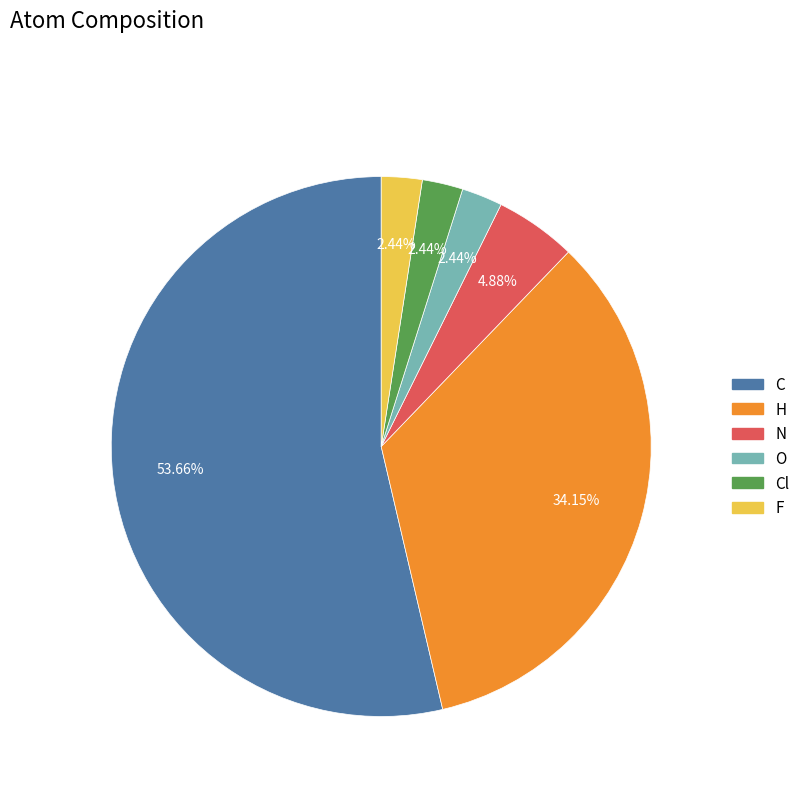

What is the majority slice?

C